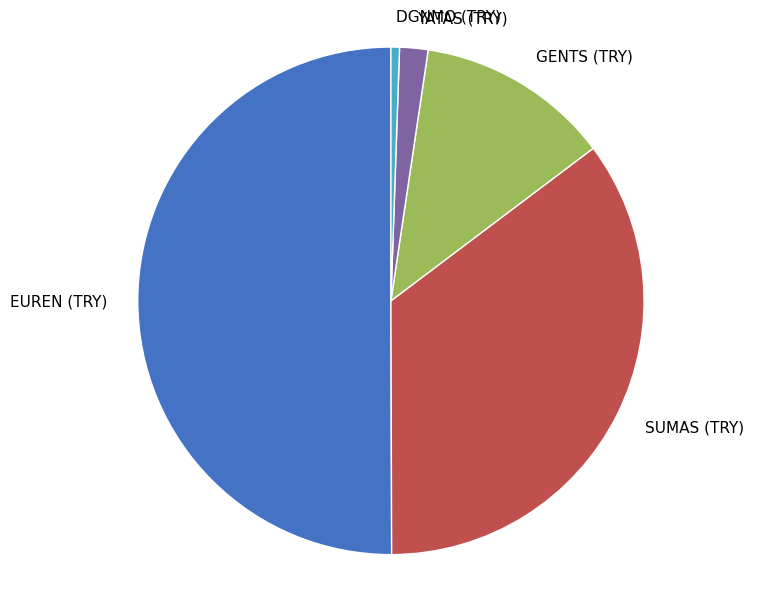

Rank the categories by value from highest to lowest.

EUREN (TRY), SUMAS (TRY), GENTS (TRY), YATAS (TRY), DGNMO (TRY)